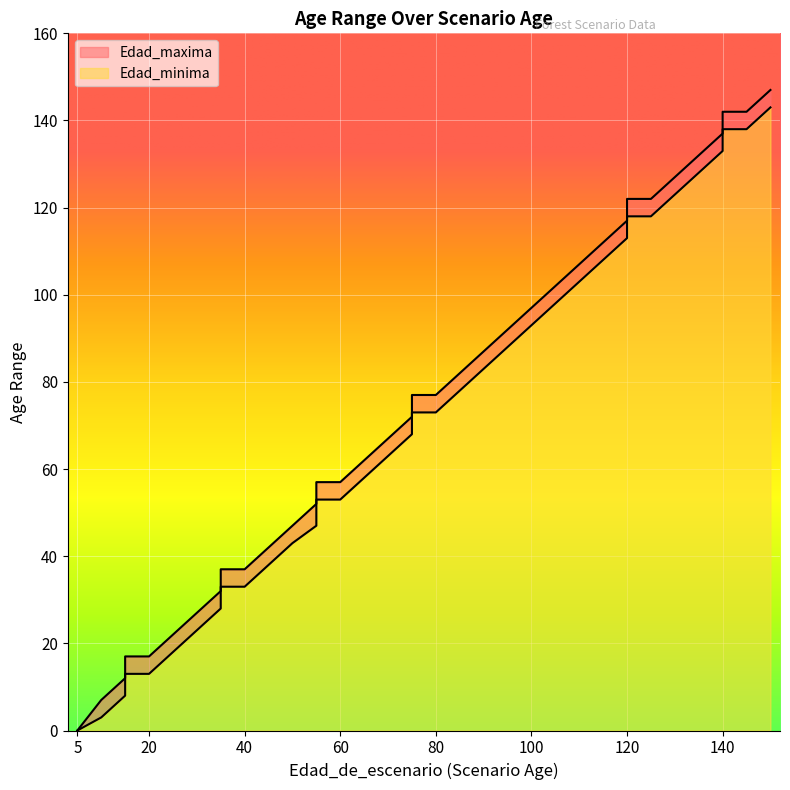

What is the value of the Edad_minima point at the 13th from the left?

43